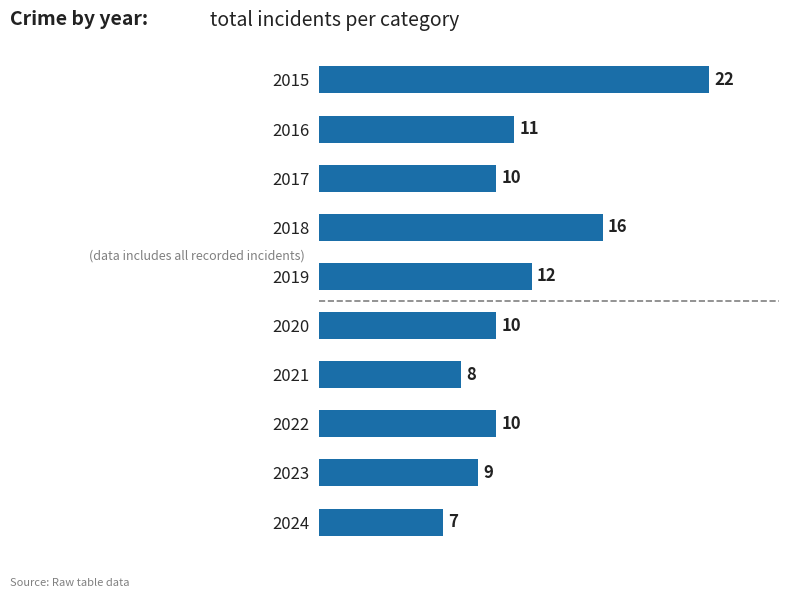

Read the value at 2018.

16